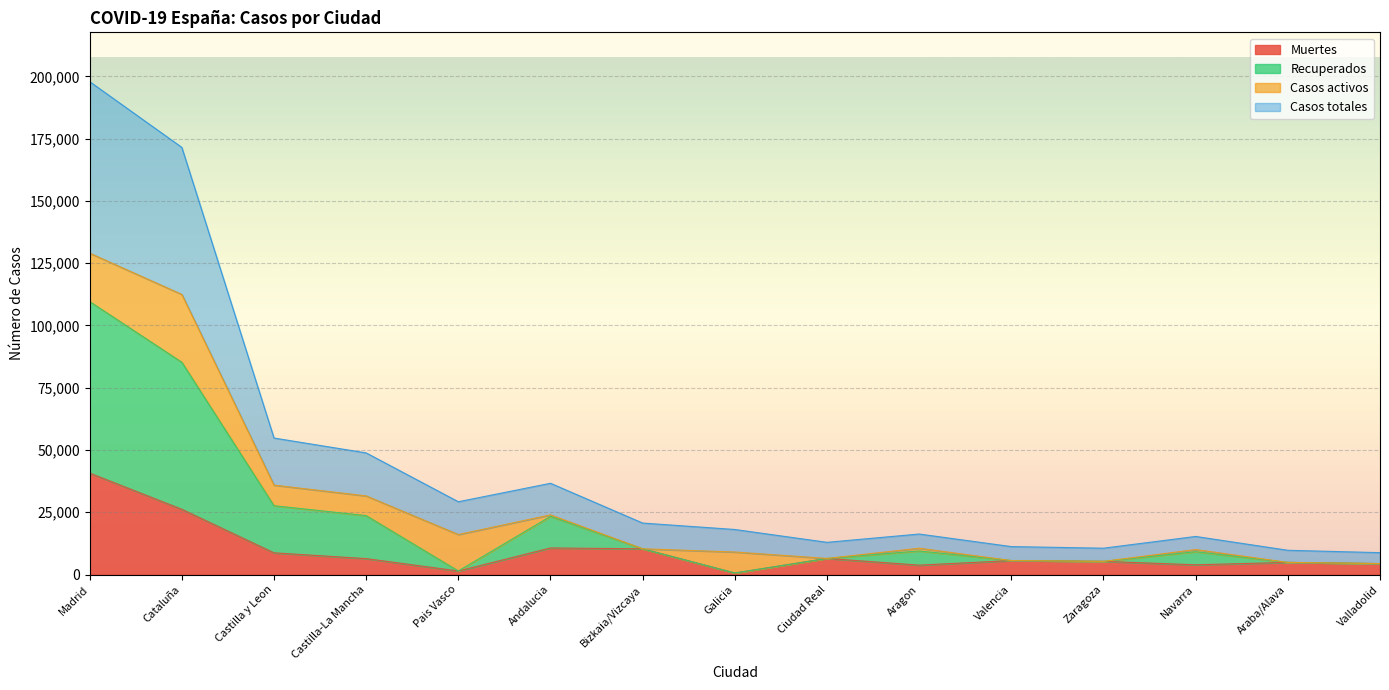

In Recuperados, how many points are lower than both neighbors (excluding endpoints)?

3